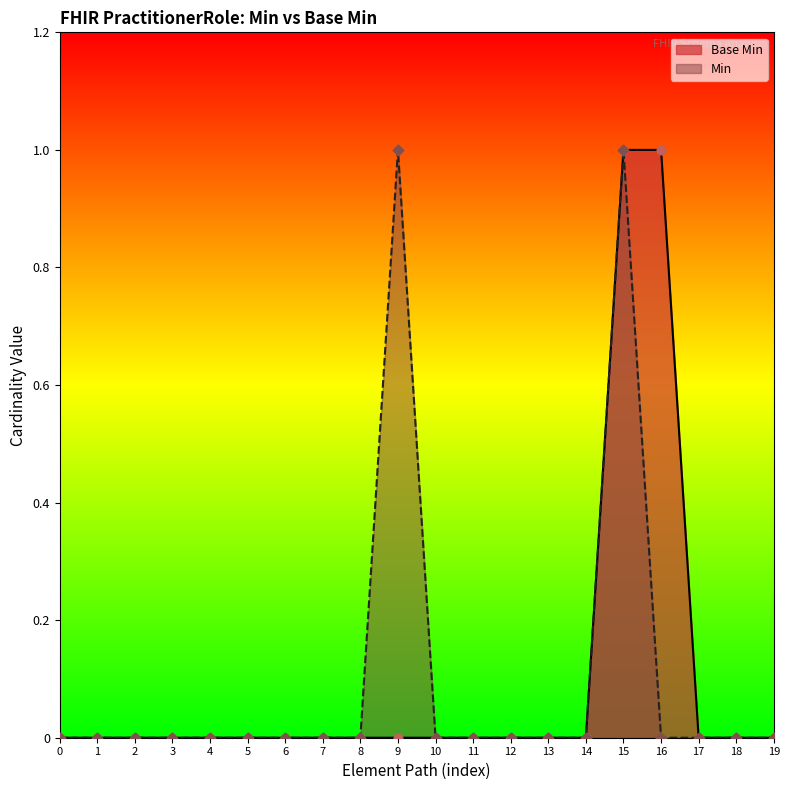

Which series has the largest Y range (max minus min)?

Base Min